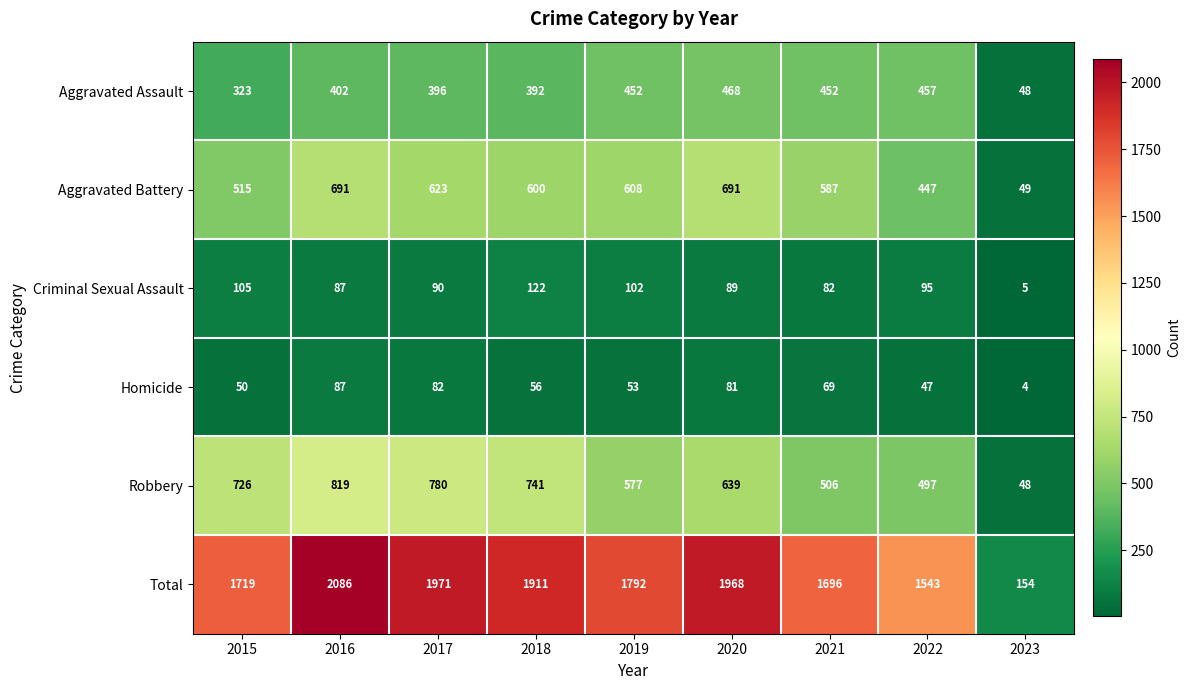

At which label does Aggravated Assault reach its minimum?

2023